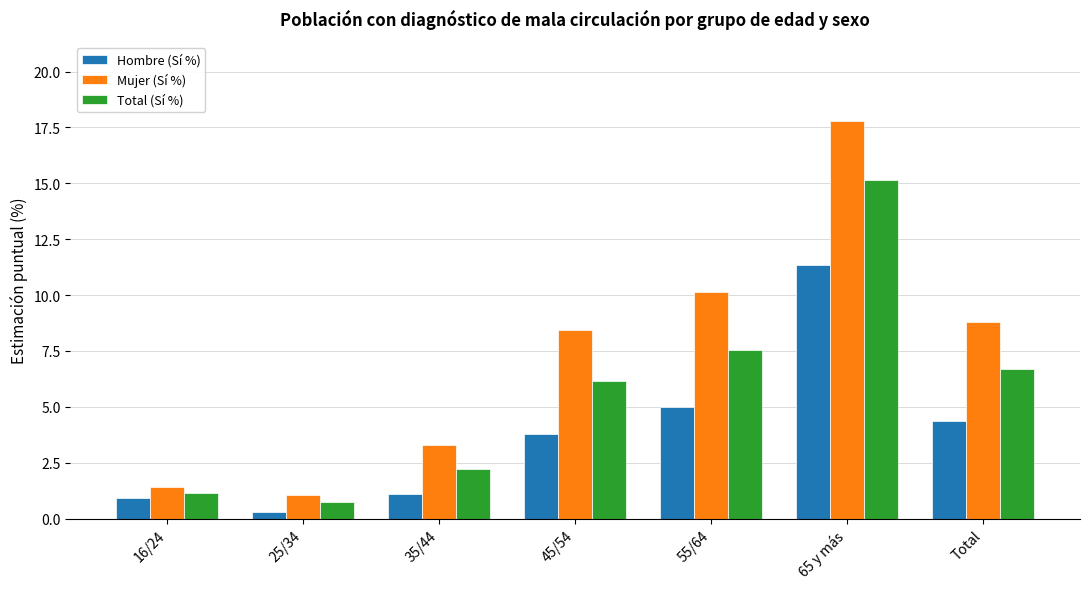

What is the difference between the Hombre (Sí %) values at 16/24 and 35/44?

0.2